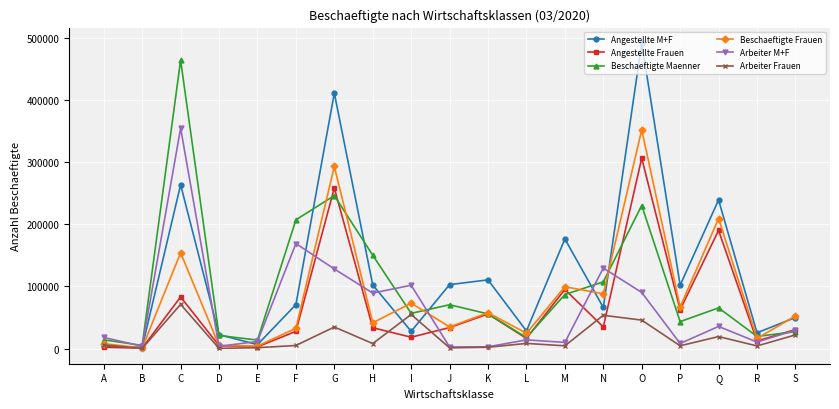

Which series has the largest total across all categories?

Angestellte M+F